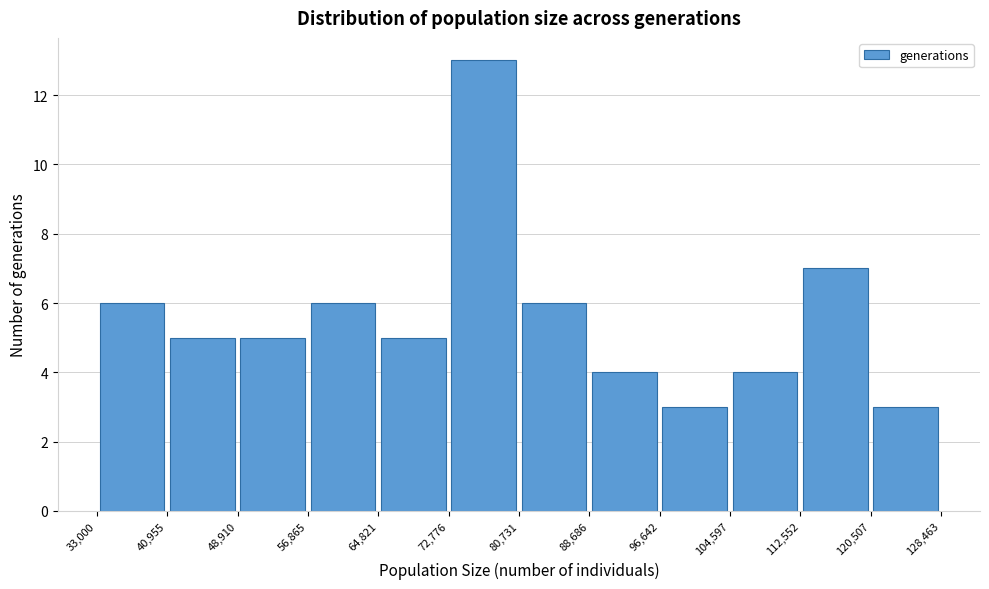

Reading left to right, transcribe this chart: for each bar, give the range it covers on the x-axis and its height. The values are not printed on the chart, so give them approximately, as read against the axis.

33,000 to 40,955: 6
40,955 to 48,910: 5
48,910 to 56,865: 5
56,865 to 64,821: 6
64,821 to 72,776: 5
72,776 to 80,731: 13
80,731 to 88,686: 6
88,686 to 96,642: 4
96,642 to 104,597: 3
104,597 to 112,552: 4
112,552 to 120,507: 7
120,507 to 128,463: 3